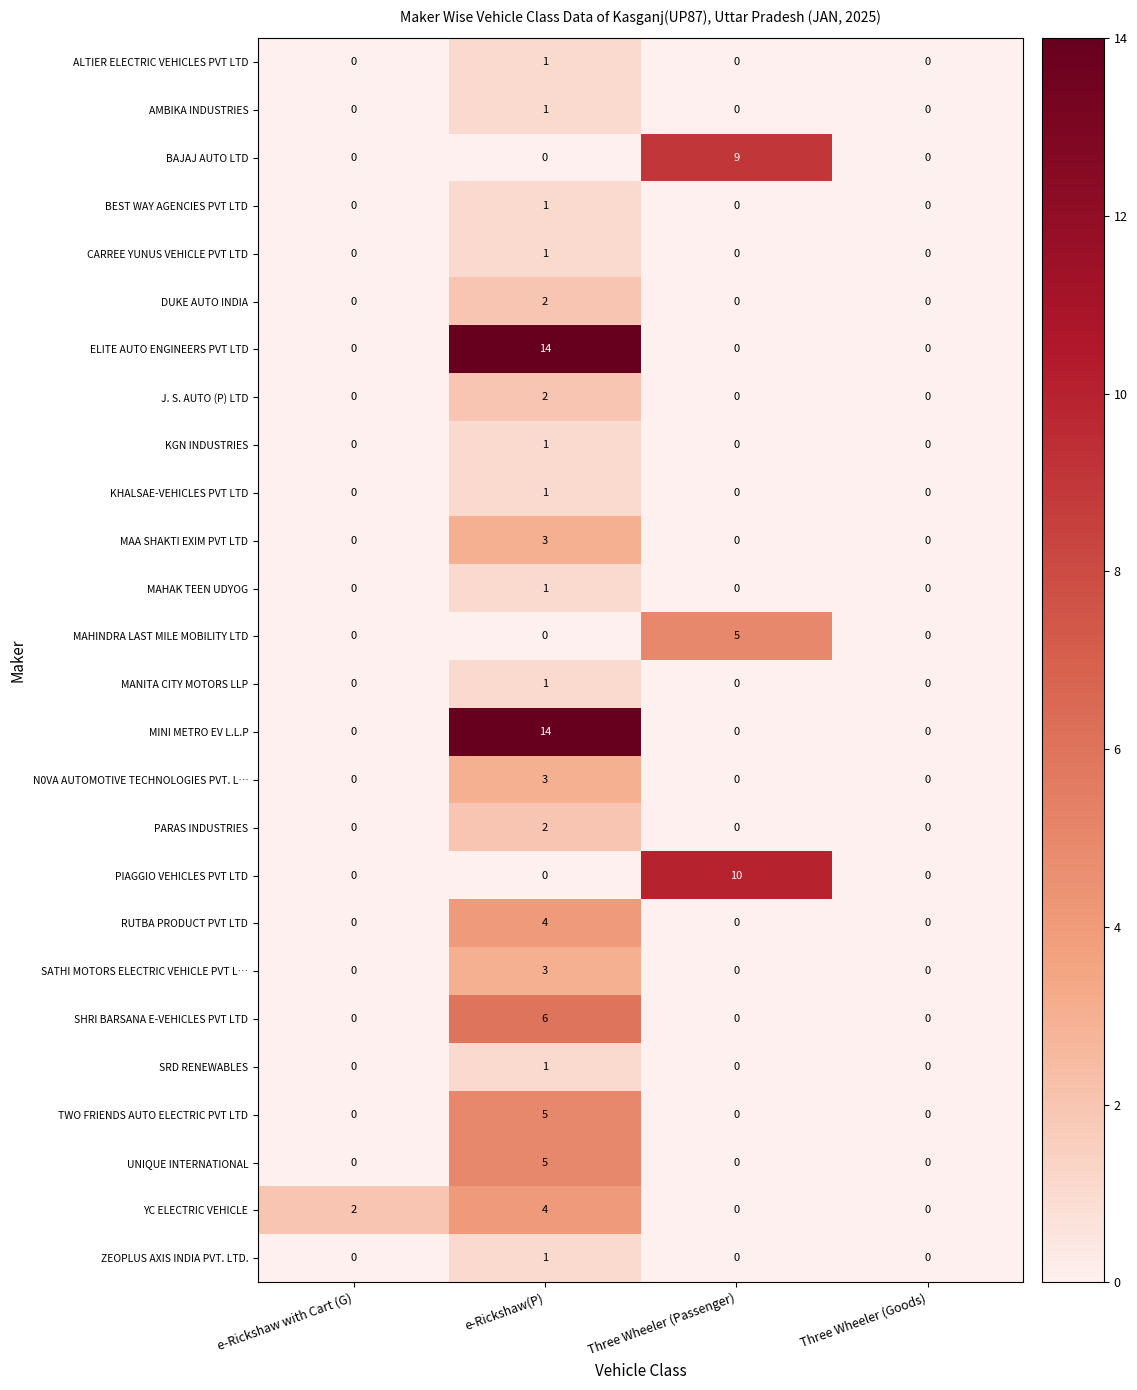

Is it true that DUKE AUTO INDIA equals 1 at Three Wheeler (Passenger)?

False